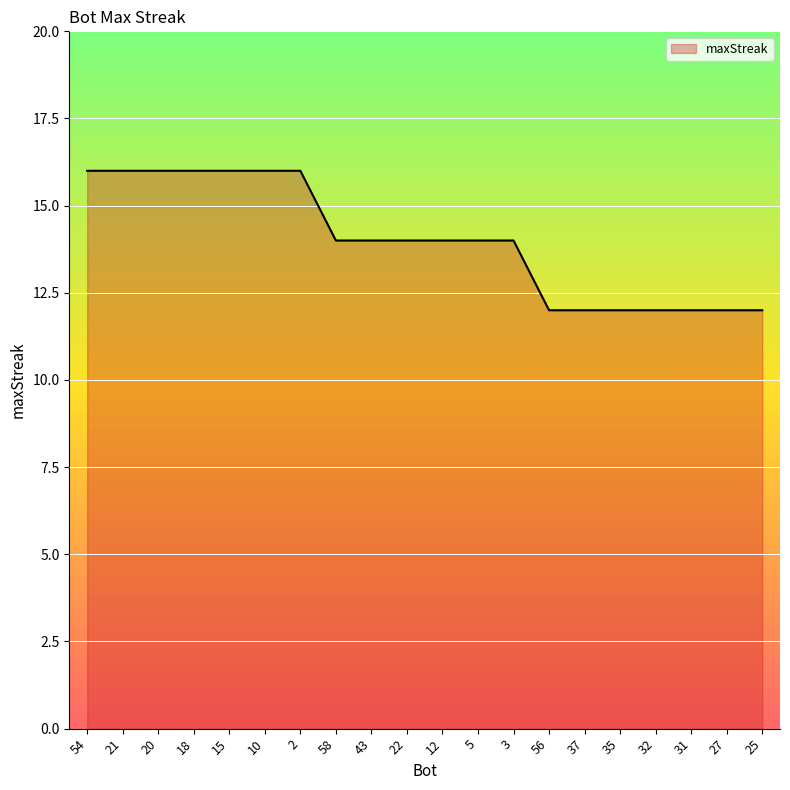

What is the difference between the maximum and second lowest values?

4